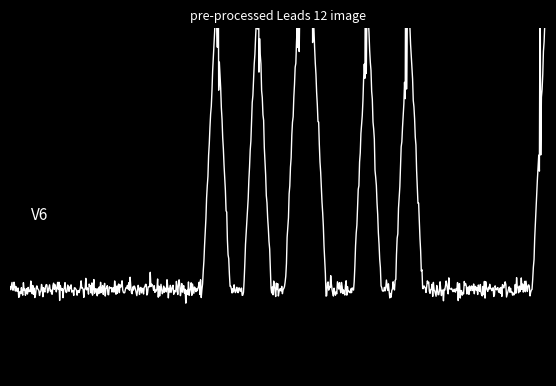

Reading right to left, transcribe all the data shown in this chart.

1	0	0	0	0	0	0	0	0	0	1	0	0	1	0	0	0	1	1	0	0	1	0	0	1	0	0	0	0	0	0	0	0	0	0	0	0	0	0	0